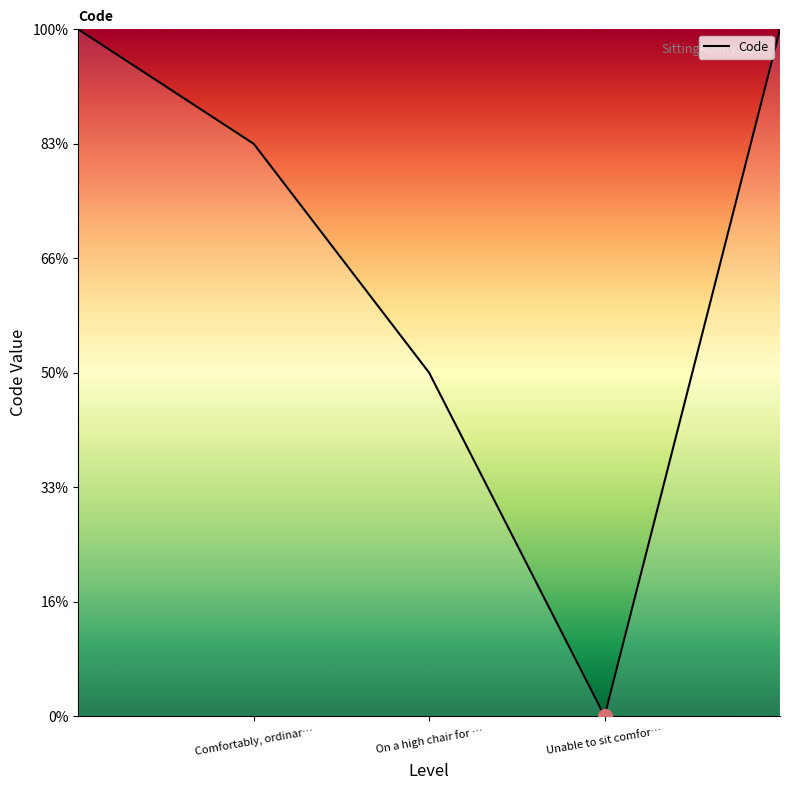

Rank the categories by value from lowest to highest.

Unable to sit comfortably on any chair, On a high chair for 30 minutes, Comfortably, ordinary chair for one hour